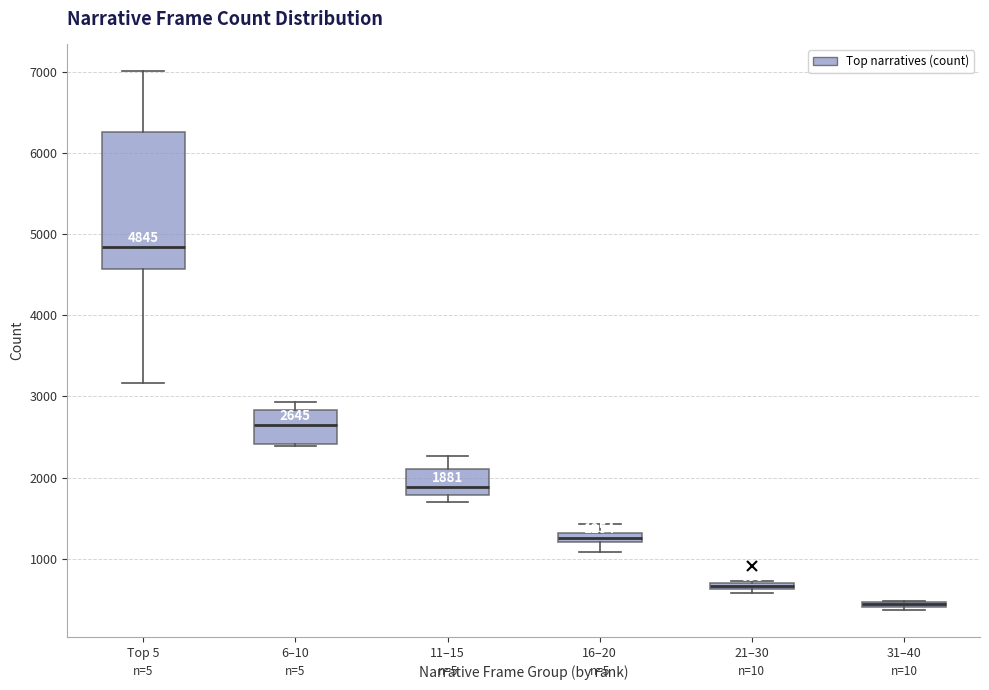

Which box is the tallest, from its lower edge to its upper edge?

Top 5